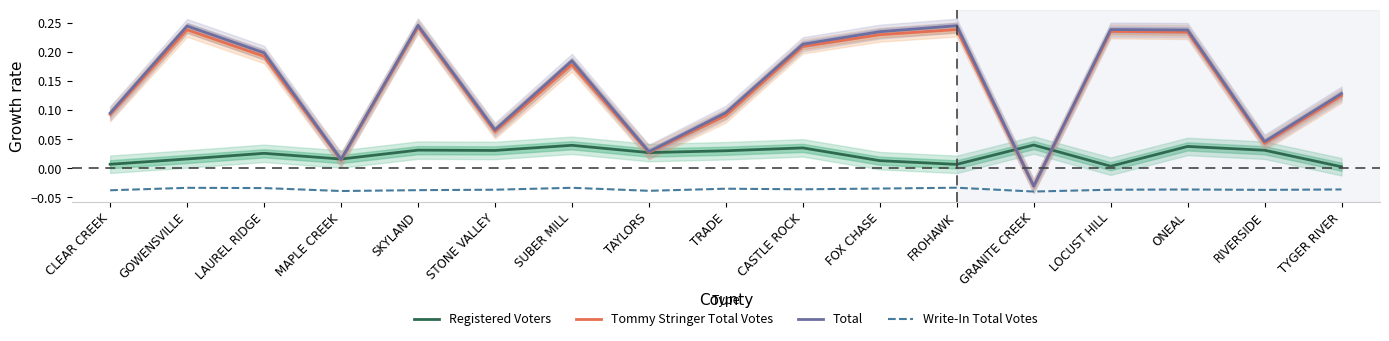

List the series in order of their peak value, lowest first.

Write-In Total Votes, Registered Voters, Tommy Stringer Total Votes, Total